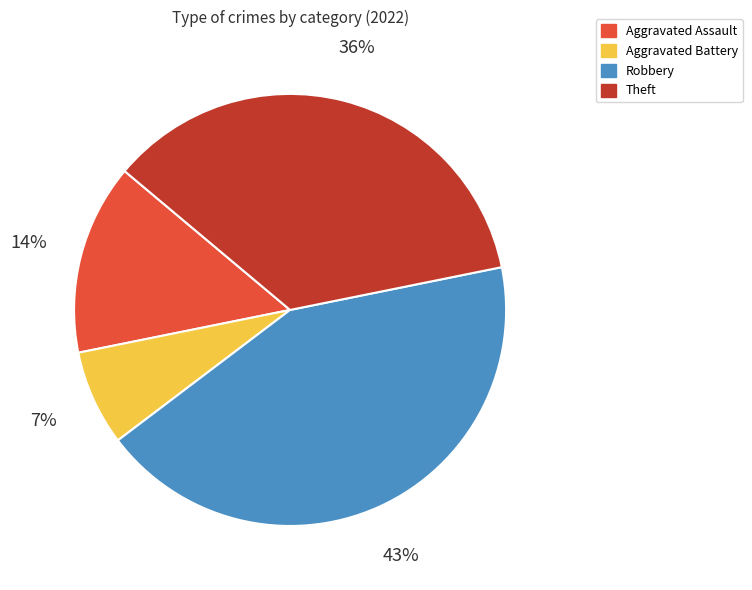

Is it true that Aggravated Assault is 14% of the pie?

True